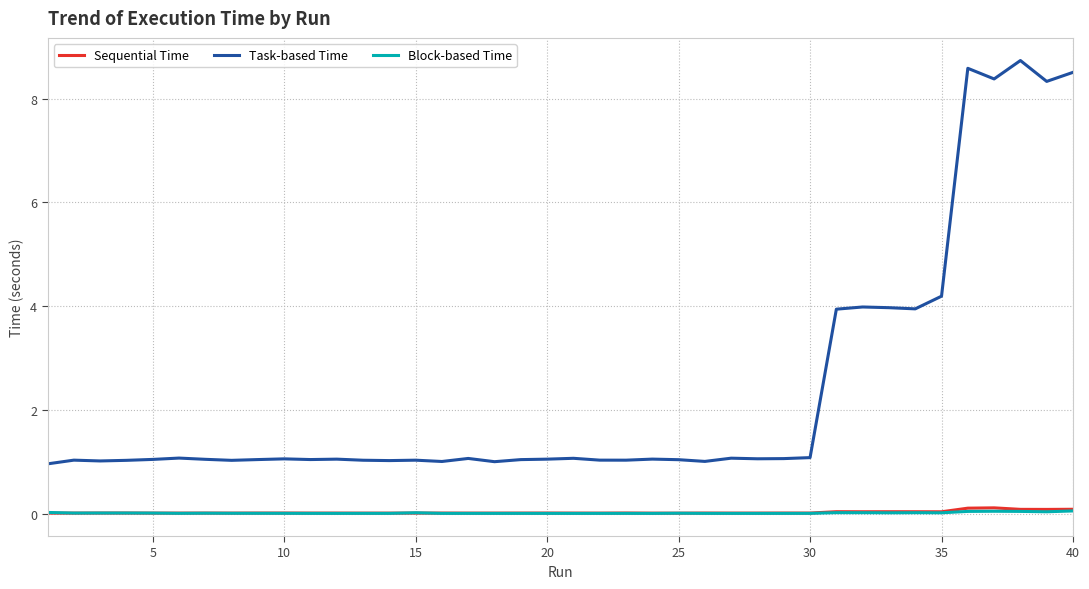

What is the greatest value displayed?

8.7